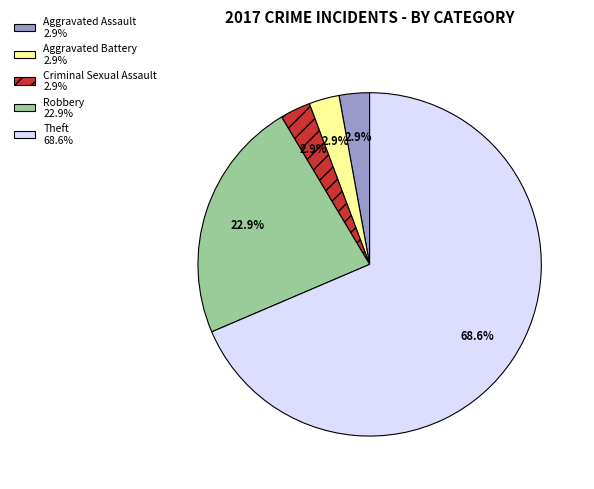

Which category has the biggest portion of the pie?

Theft